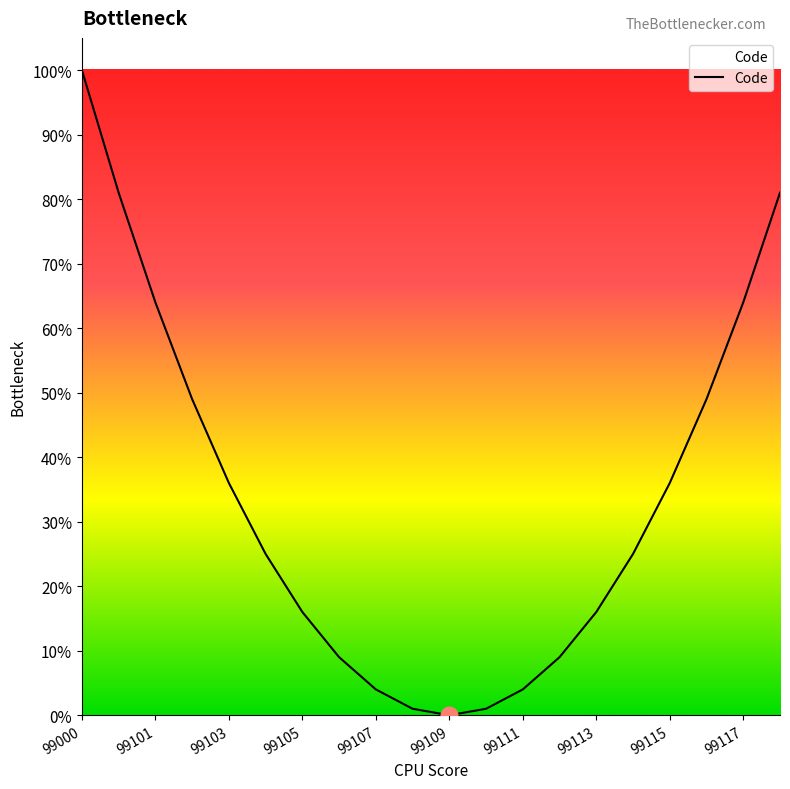

What is the maximum value shown in the chart?

100